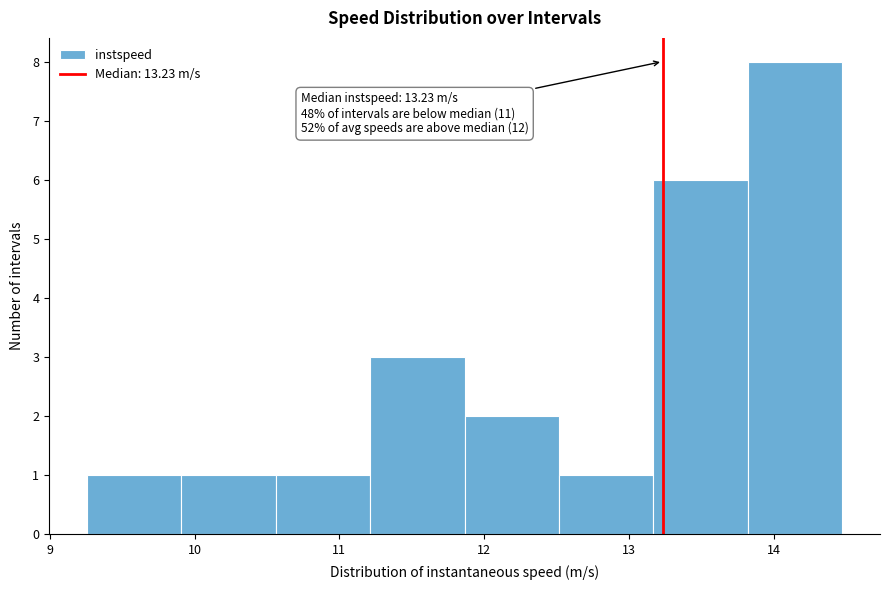

Over which range of the x-axis is the bar tallest?

13.8 to 14.5